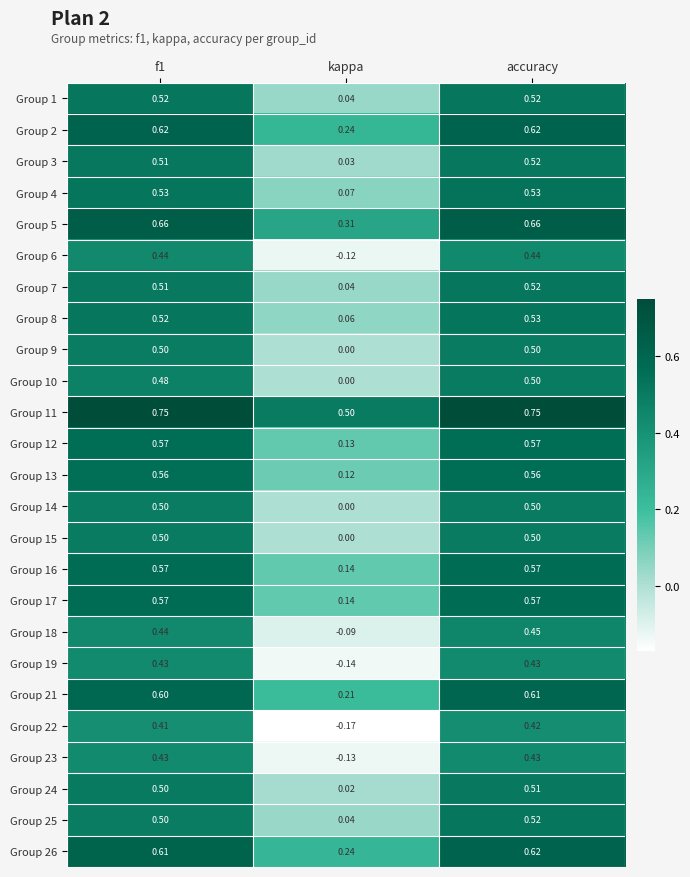

Which series has the largest range (max minus min)?

Group 22